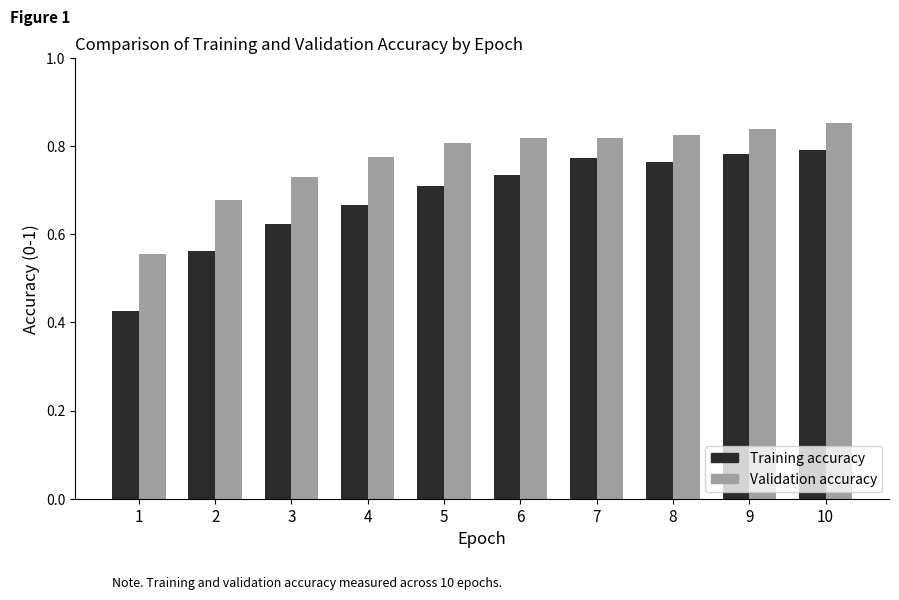

What is the sum of the Training accuracy values at 8 and 10?

1.6